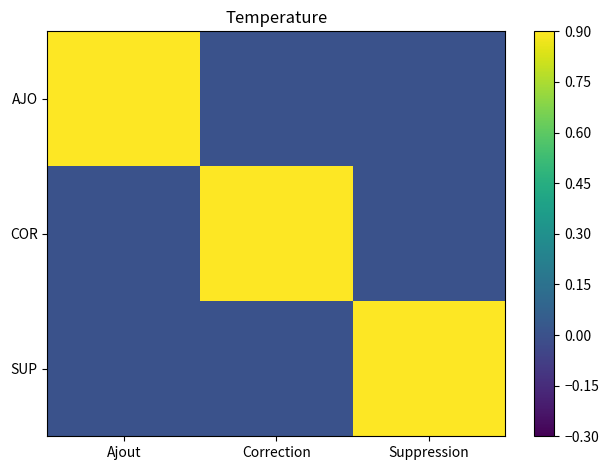

Which series changed the most between Ajout and Suppression?

AJO